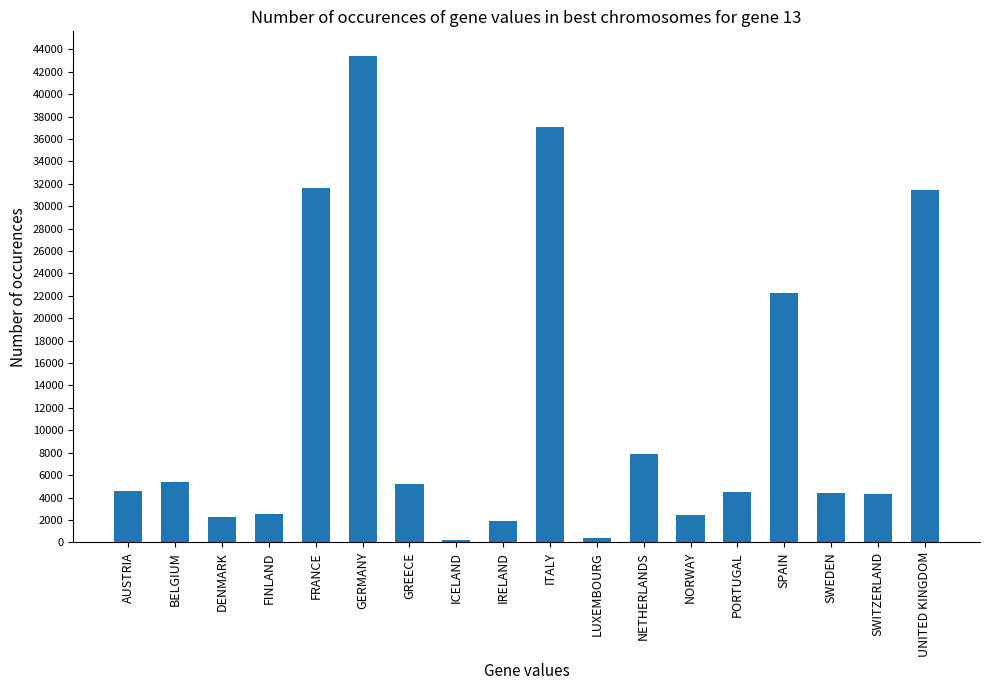

Which has a higher value, SPAIN or AUSTRIA?

SPAIN